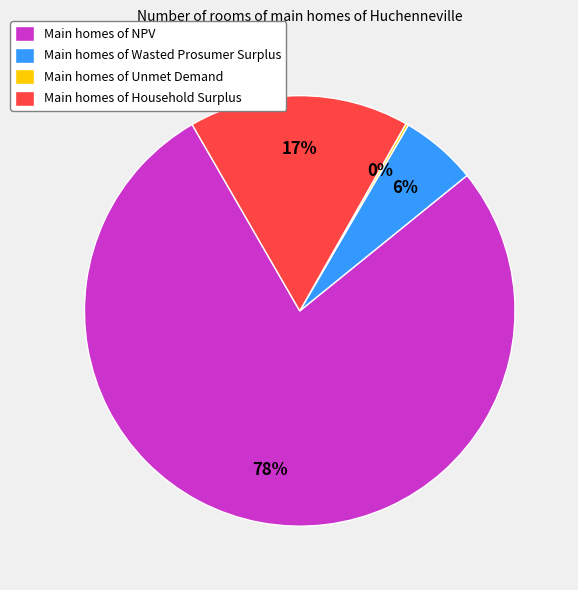

To the nearest percent, what is the difference between the largest and smallest slice percentages?

77%